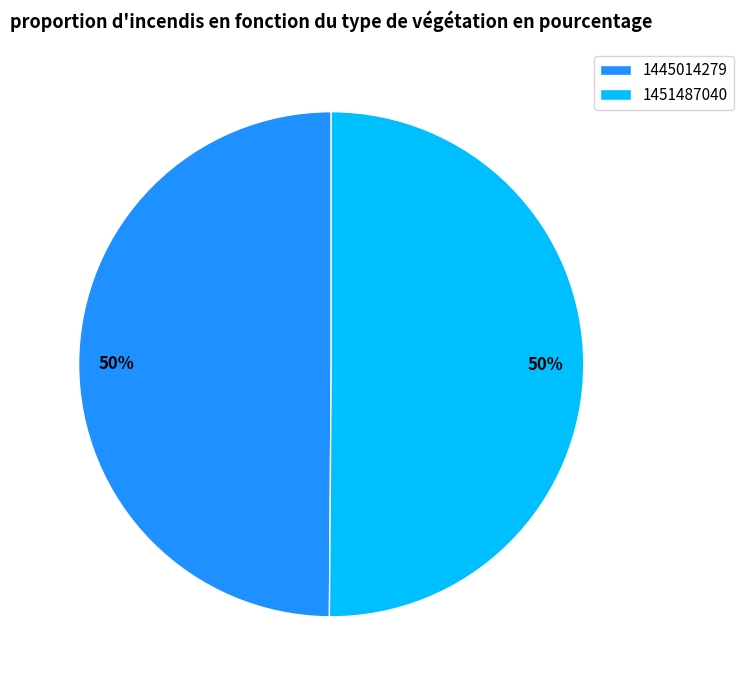

Count the number of slices in the pie.

2